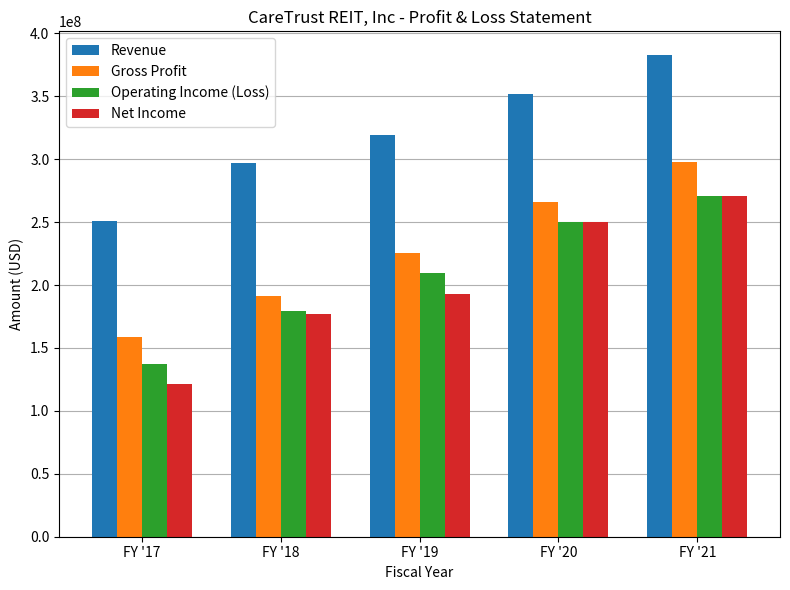

How many series are shown in this chart?

4